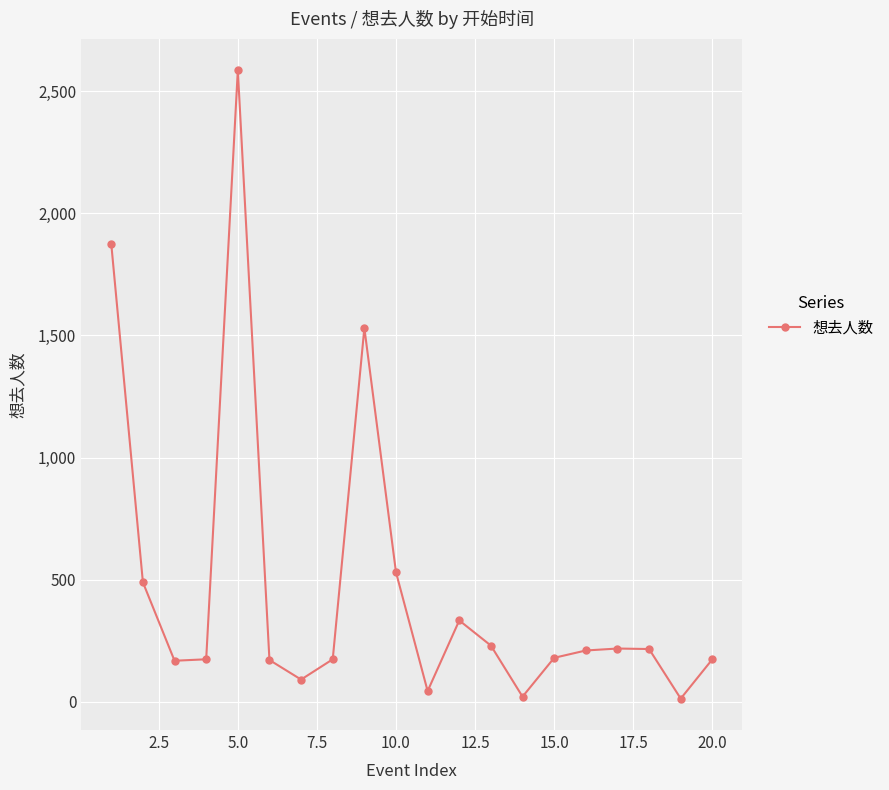

What is the difference between the second highest and minimum values?

1861